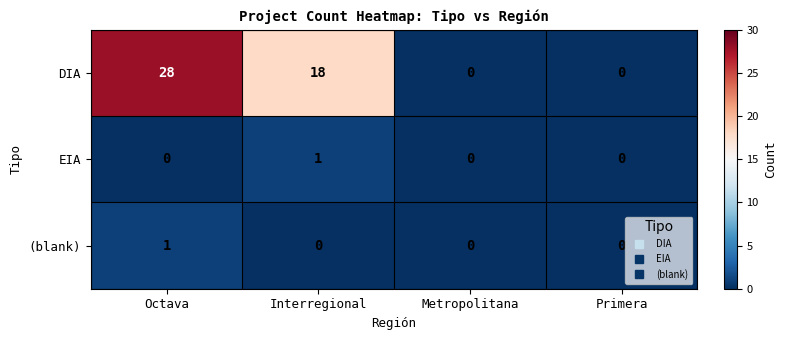

What is the difference between the maximum and second lowest values in the DIA series?

28